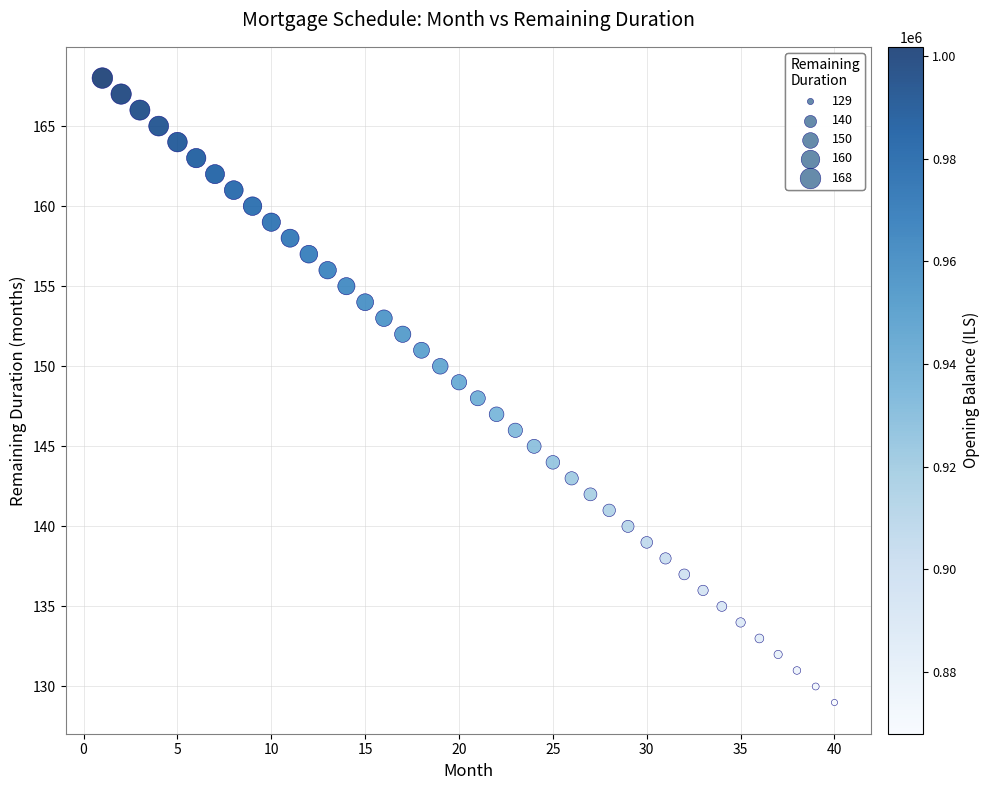

What is the range of Y values (max minus min)?

39